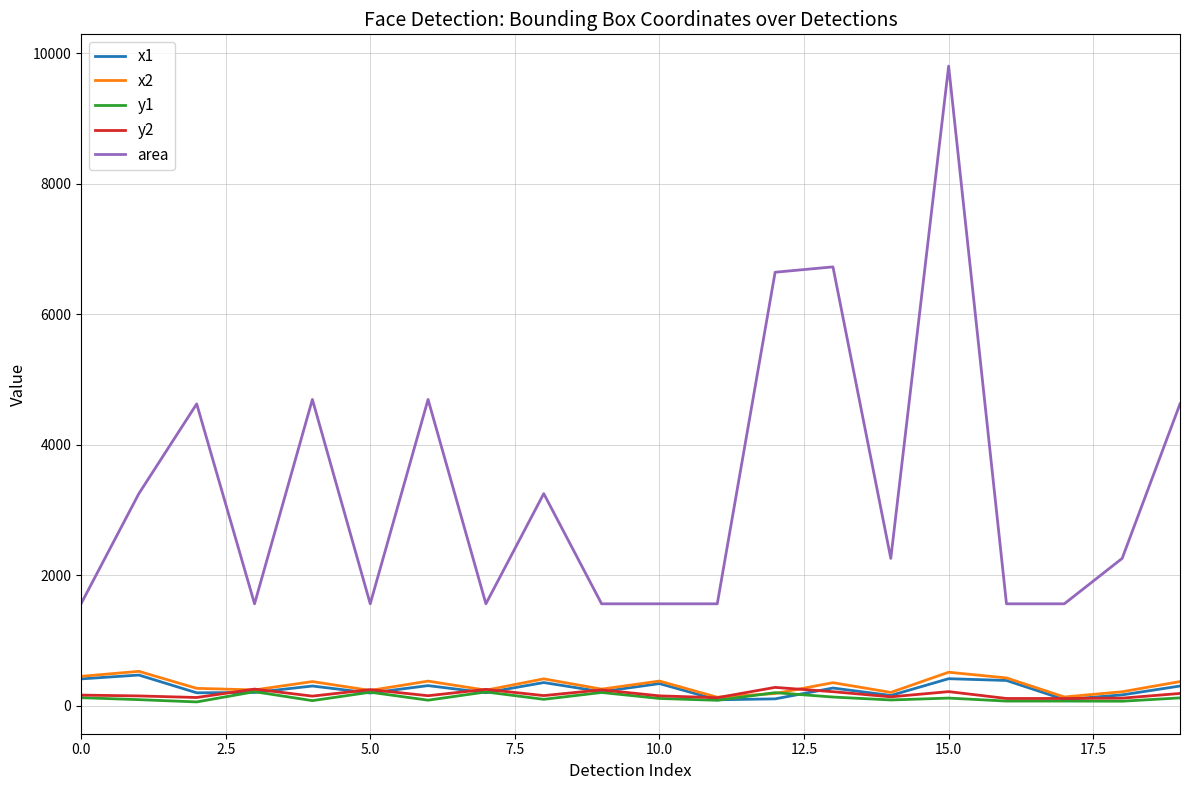

What is the difference between the maximum and minimum values in the y2 series?

170